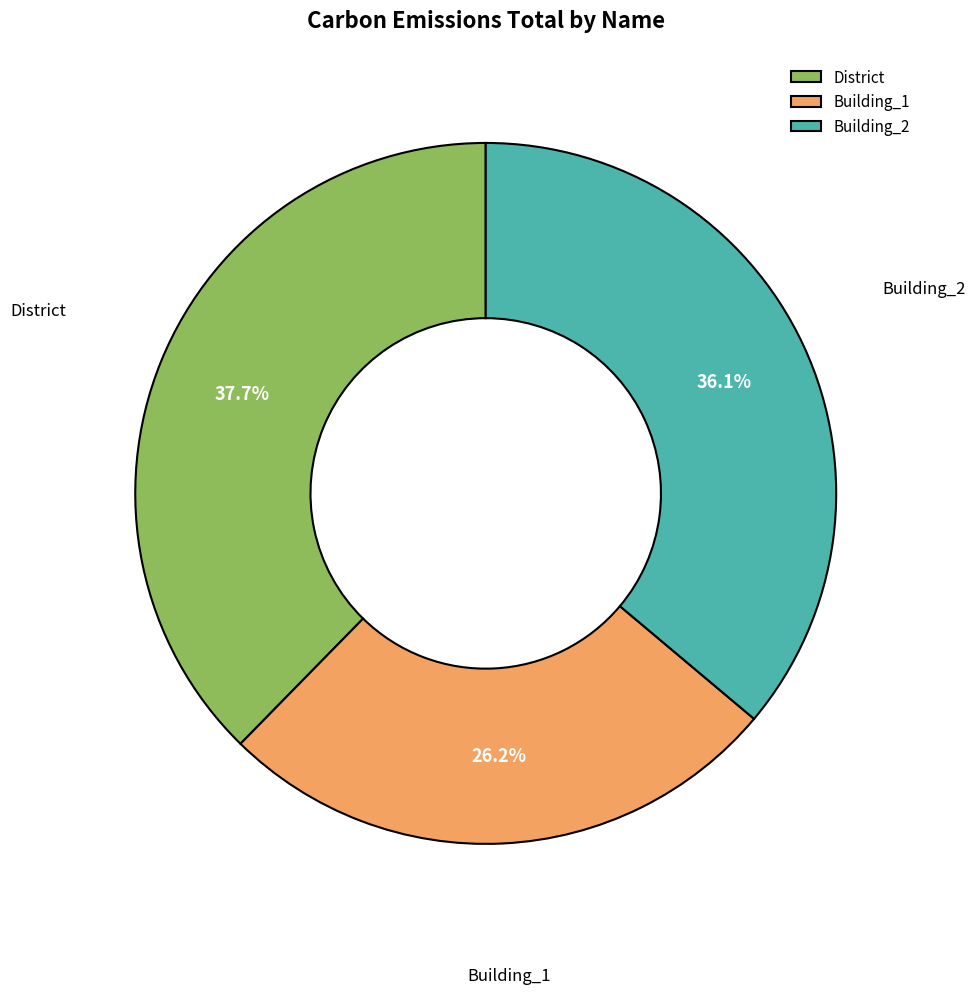

Approximately how many times larger is the value at Building_2 compared to Building_1?

1.4